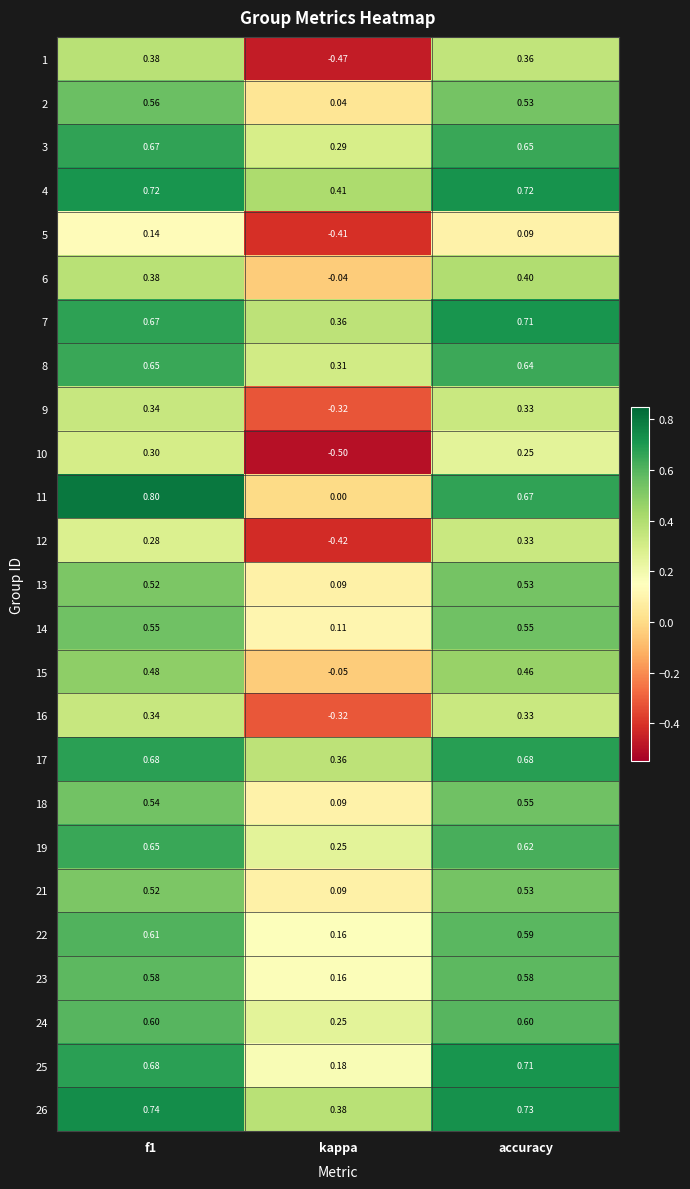

What is the spread (max minus min) of values at kappa?

0.9